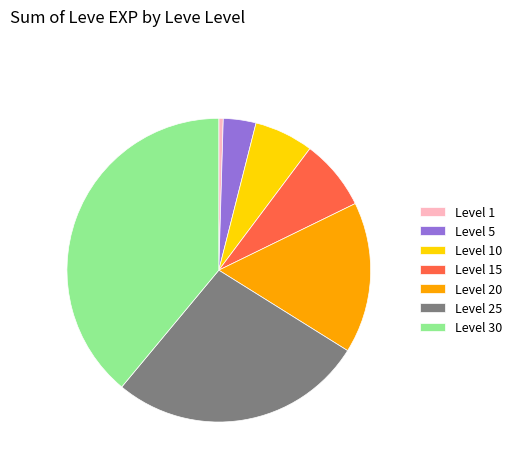

The Level 30 slice represents 39% of the pie. True or false?

True